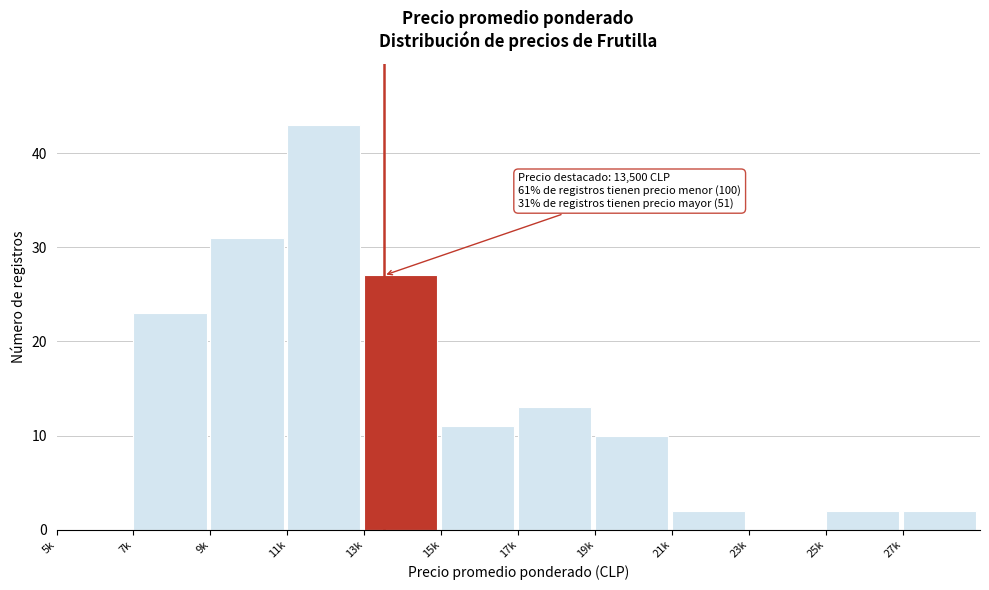

Reading left to right, list all the values displayed in this chart.

5k=0	7k=23	9k=31	11k=43	13k=27	15k=11	17k=13	19k=10	21k=2	23k=0	25k=2	27k=2